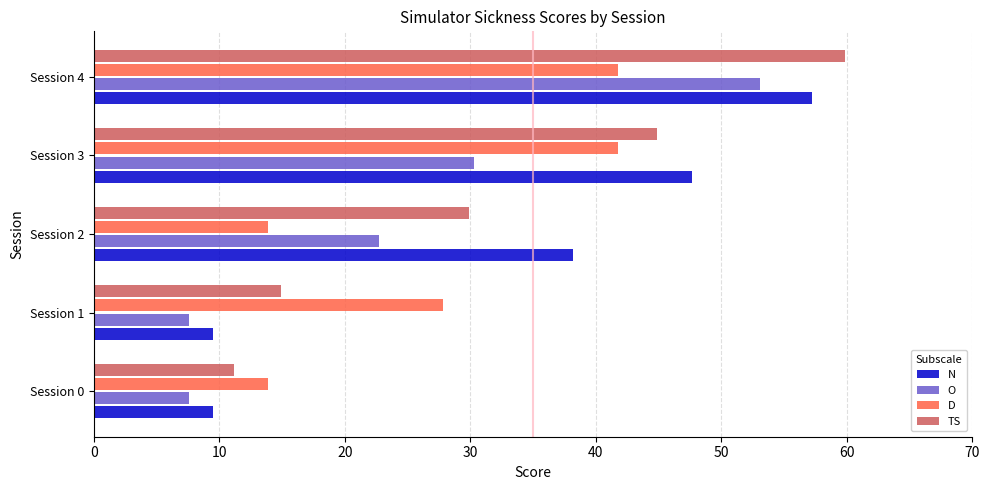

The O series shows 7.8 at Session 2. True or false?

False